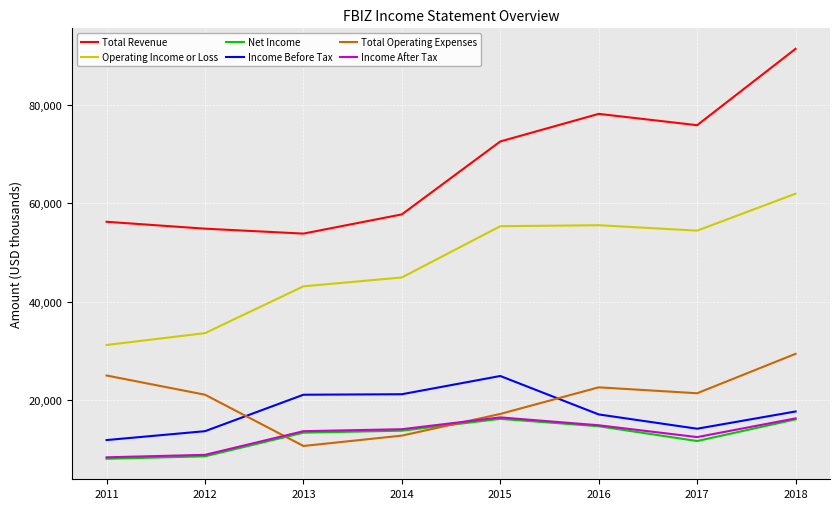

Between 2013 and 2015, which series saw the biggest shift?

Total Revenue